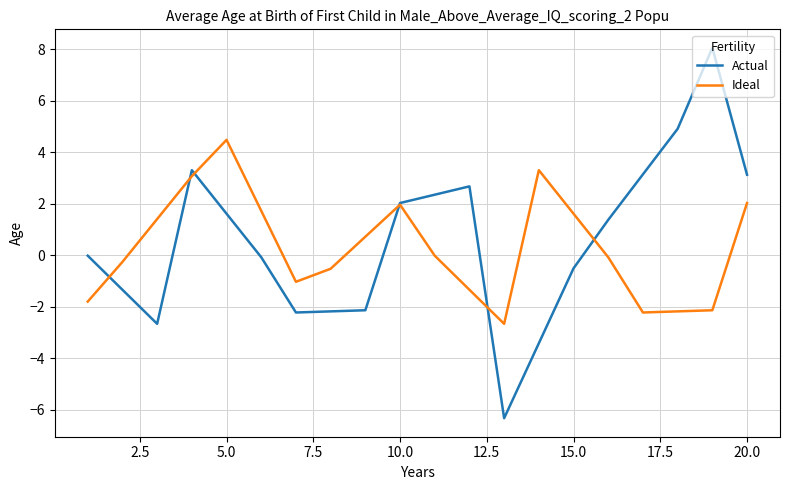

What is the minimum value for Actual?

-6.3